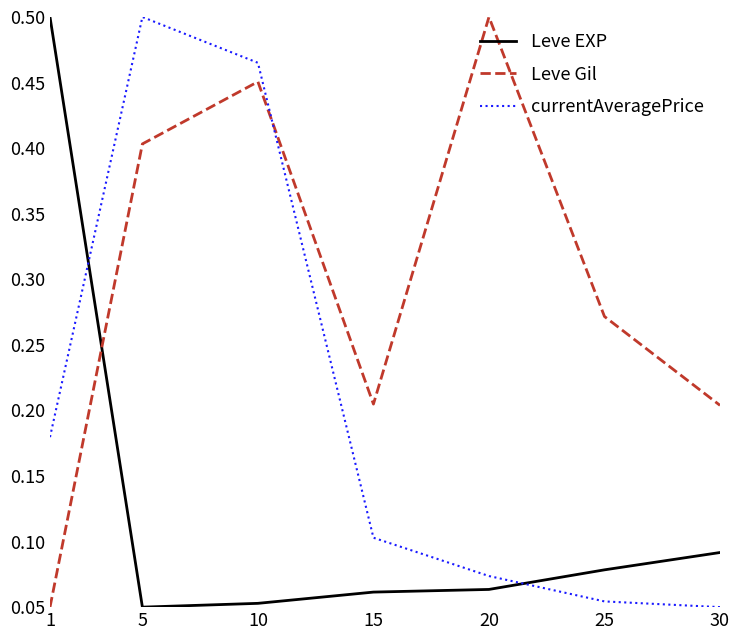

What is the difference between the second highest and minimum values in the currentAveragePrice series?

0.4